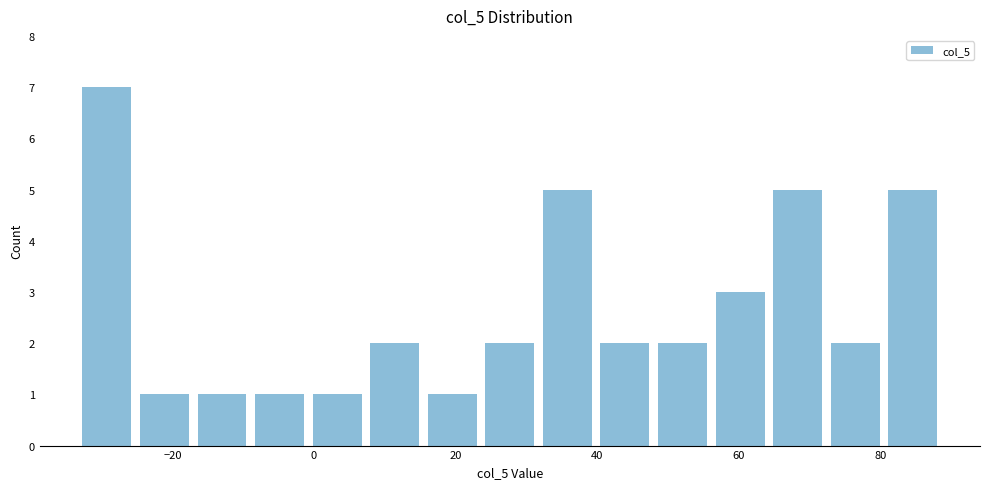

Reading left to right, list every bar in this chart as the range it spans on the x-axis followed by its height. Neither the bar edges nor the heights are printed on the chart, so give them approximately, as read against the axes.

-34 to -26: 7
-26 to -18: 1
-18 to -8: 1
-8 to 0: 1
0 to 8: 1
8 to 16: 2
16 to 24: 1
24 to 32: 2
32 to 40: 5
40 to 48: 2
48 to 56: 2
56 to 64: 3
64 to 72: 5
72 to 80: 2
80 to 88: 5